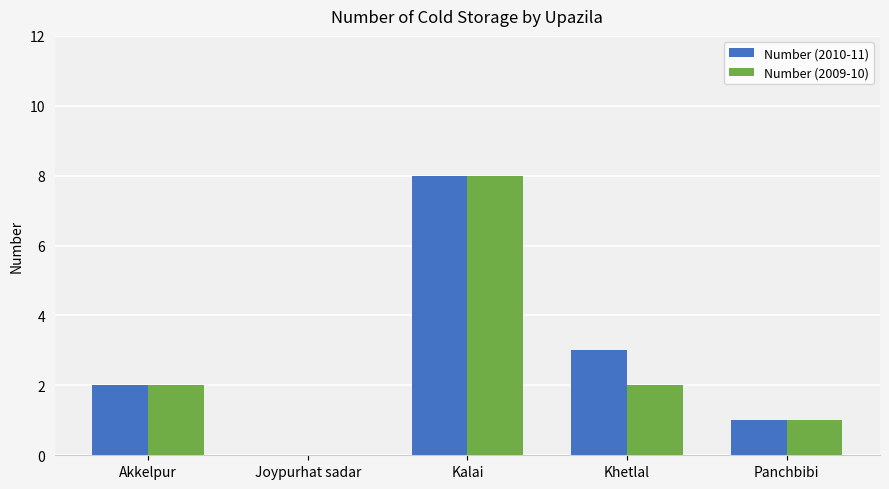

How many distinct data groups are displayed?

2